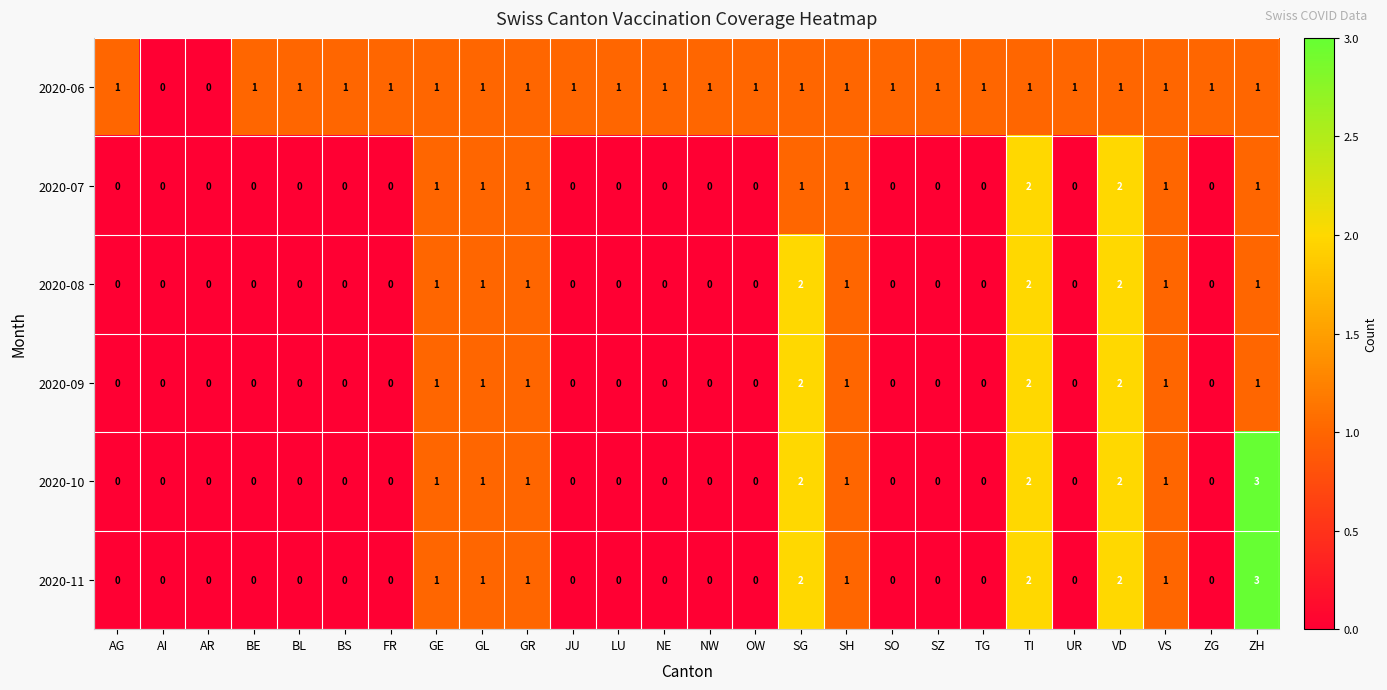

Which category has the highest value in the 2020-11 series?

ZH